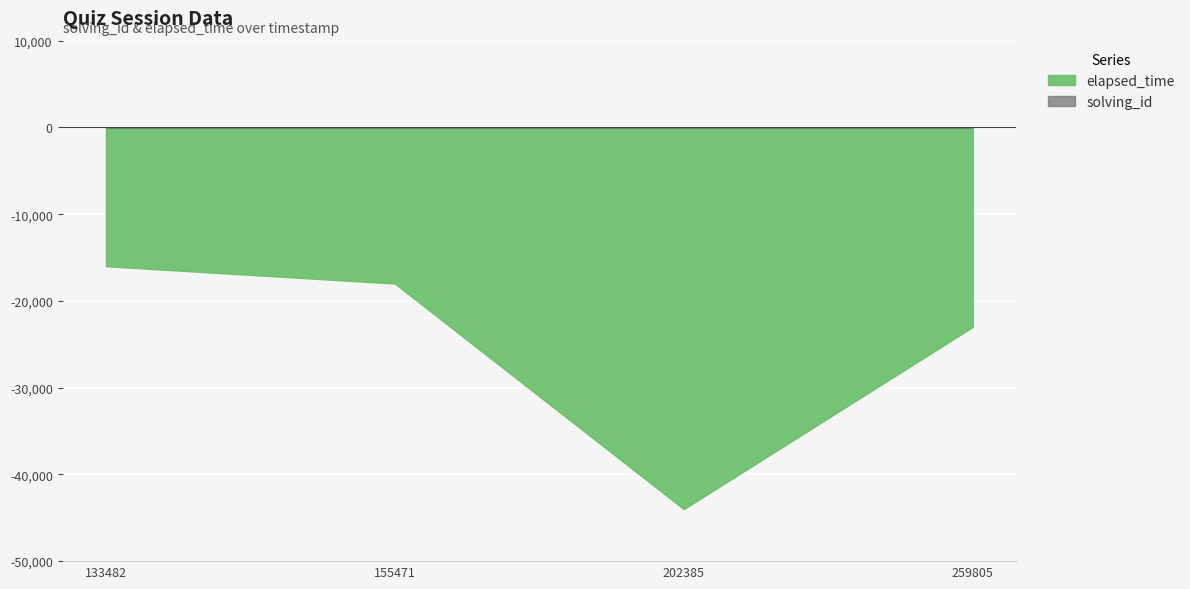

Which series has the widest spread of values?

elapsed_time